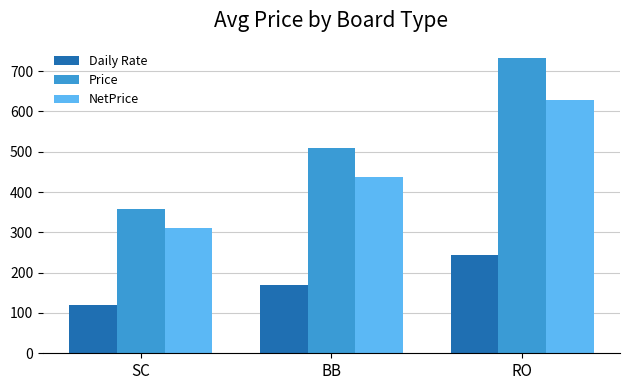

At how many categories does at least one series exceed 318?

3